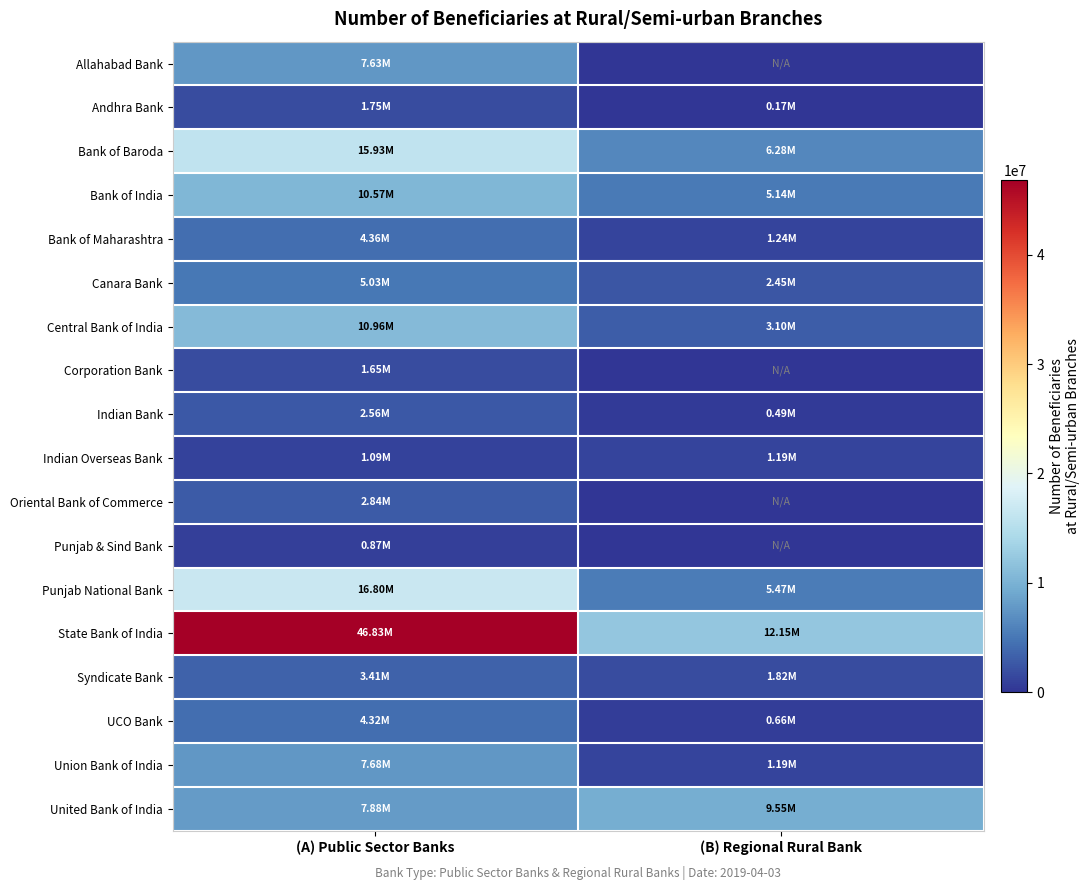

What is the total value across all series at (B) Regional Rural Bank?

50890420